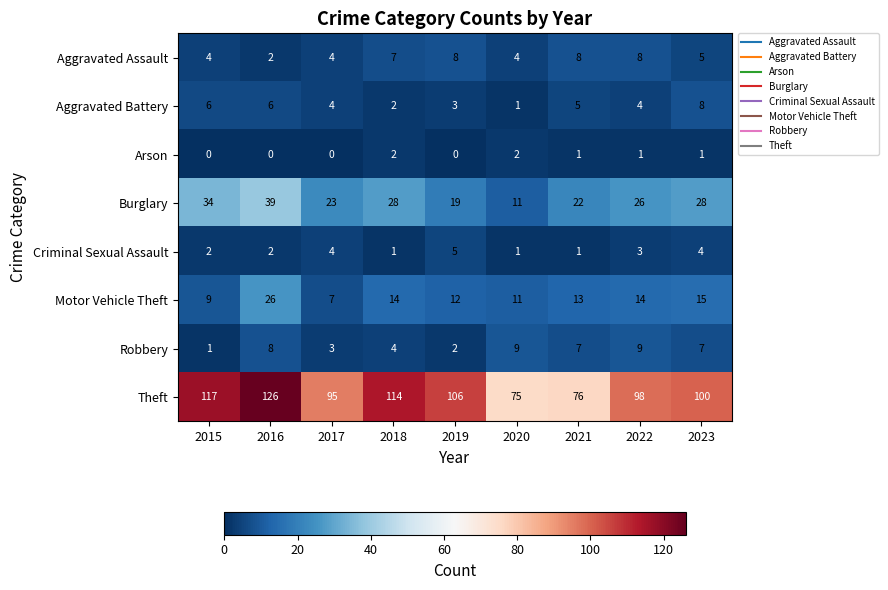

Rank the series at 2022 from lowest to highest value.

Arson, Criminal Sexual Assault, Aggravated Battery, Aggravated Assault, Robbery, Motor Vehicle Theft, Burglary, Theft